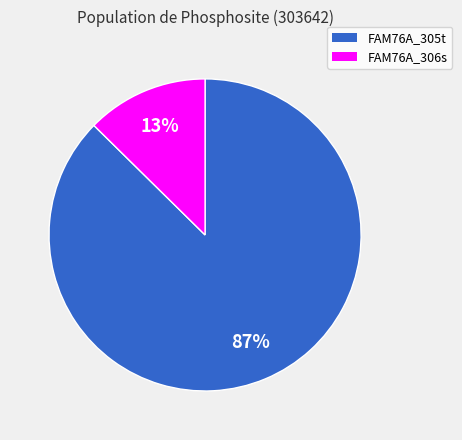

How many slices are in this pie chart?

2